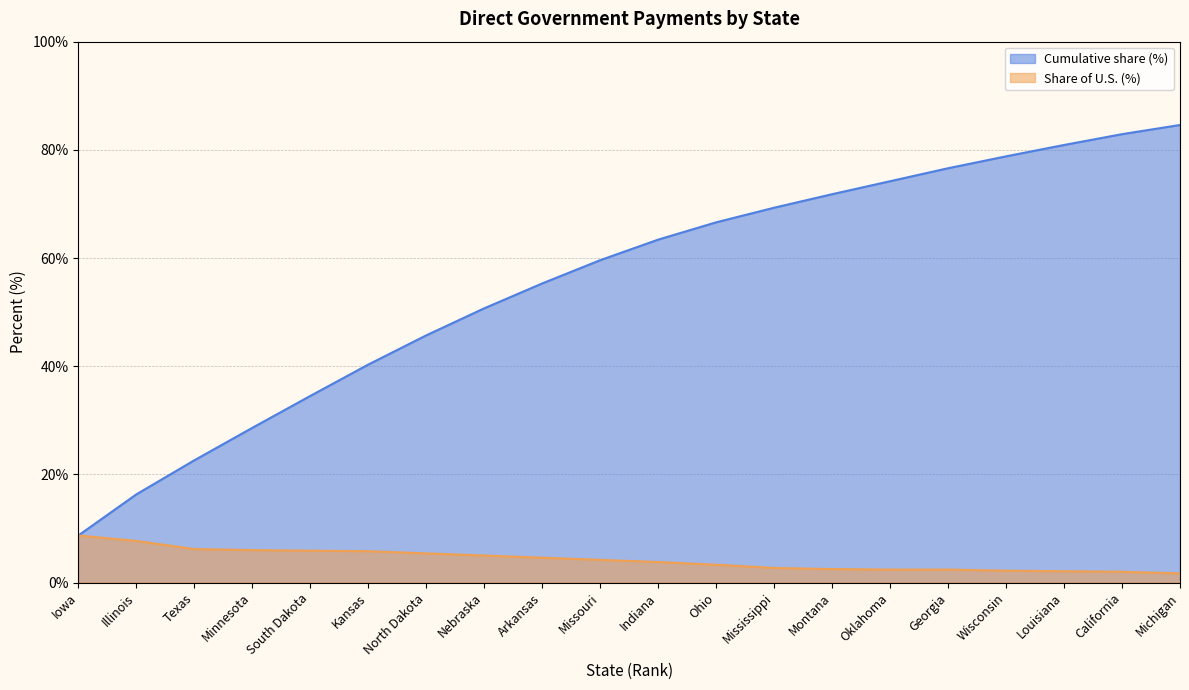

Is the value of Share of U.S. (%) at Minnesota greater than the value of Cumulative share (%) at Ohio?

No